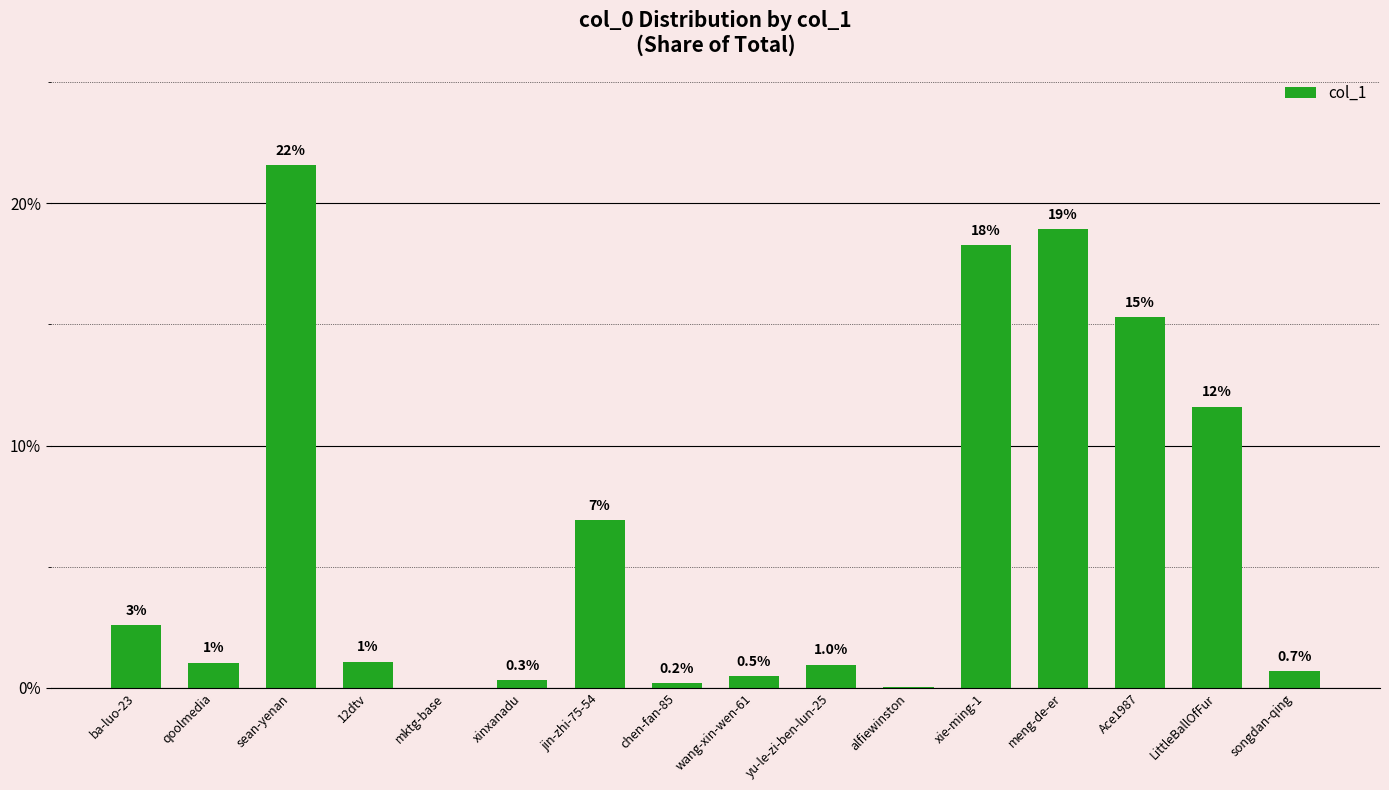

What is the sum of the values at chen-fan-85 and ba-luo-23?

2.8